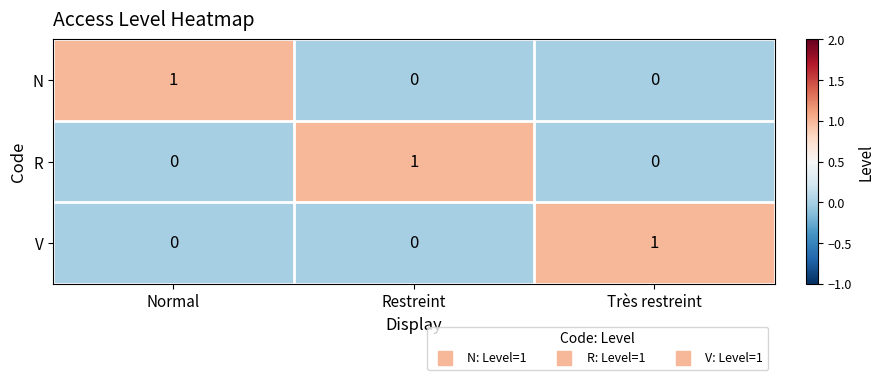

At how many categories does at least one series exceed 0?

3